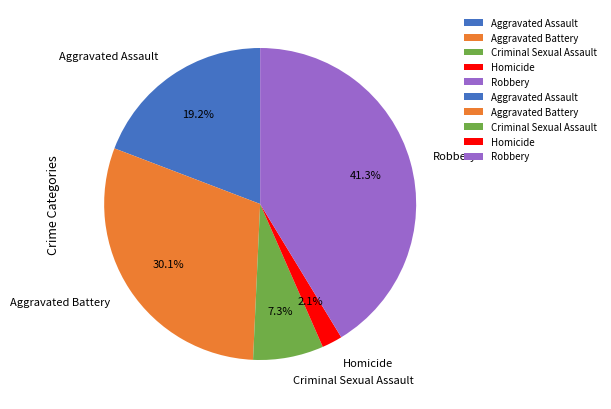

Which has a higher value, Aggravated Battery or Aggravated Assault?

Aggravated Battery